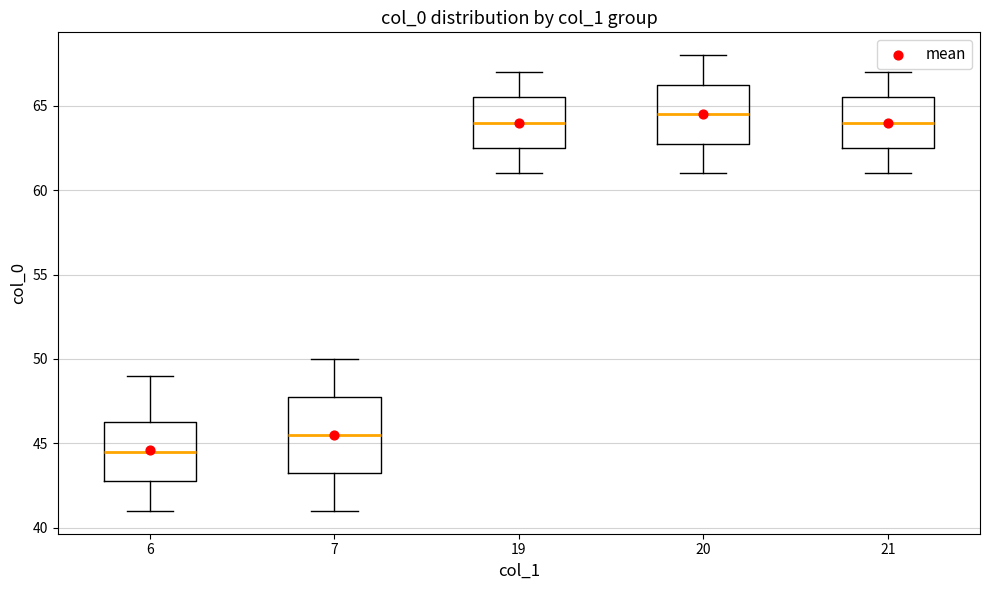

Which box's median line is the lowest?

6